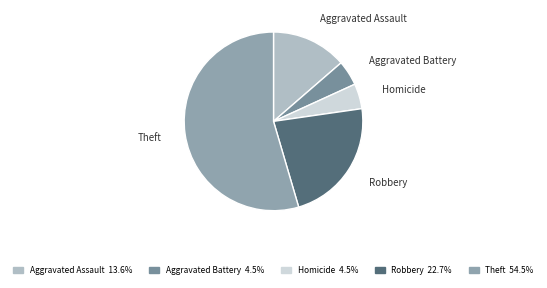

Combined, do Robbery and Aggravated Battery account for over 50%?

No